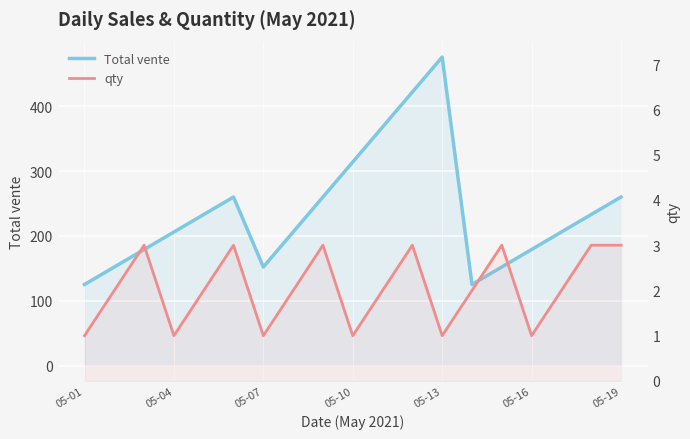

What is the maximum value shown in the chart?

476